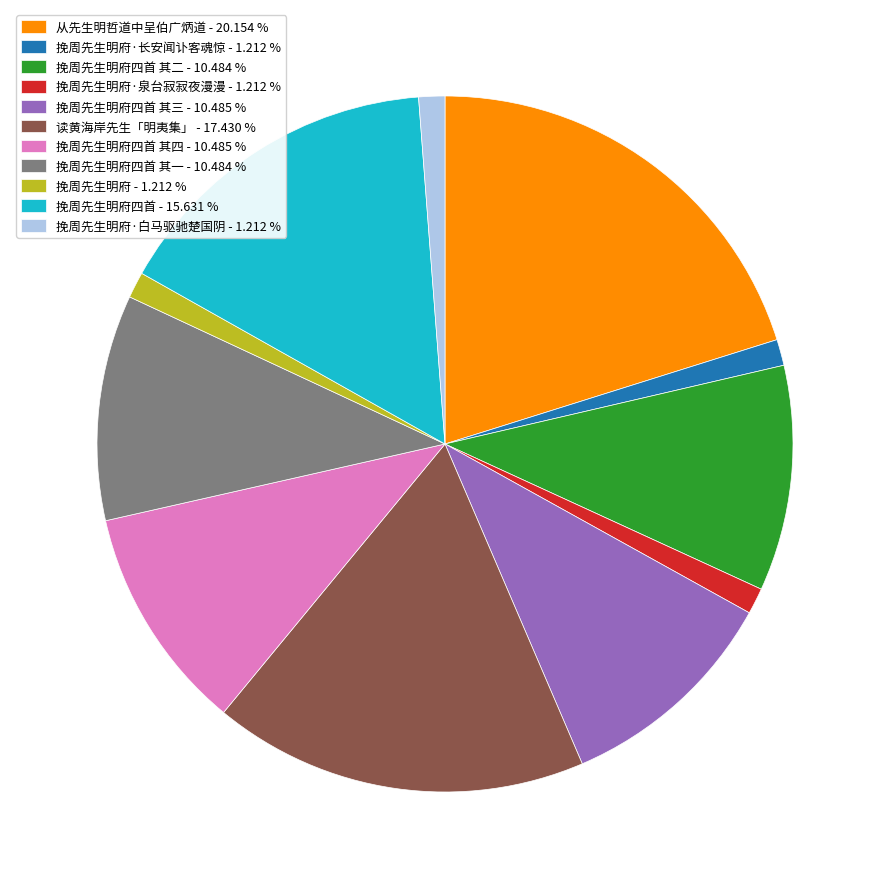

What is the largest slice in the pie chart?

从先生明哲道中呈伯广炳道 - 20.154 %